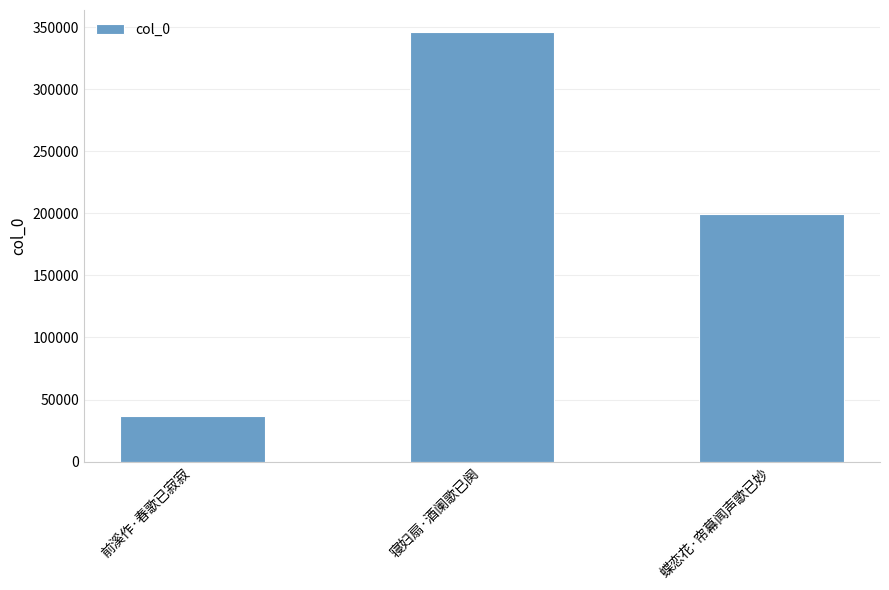

Reading left to right, what are all the values shown in this chart?

前溪作·春歌已寂寂=36944	寝妇扇·酒阑歌已阕=346425	蝶恋花·帘幕闻声歌已妙=199258